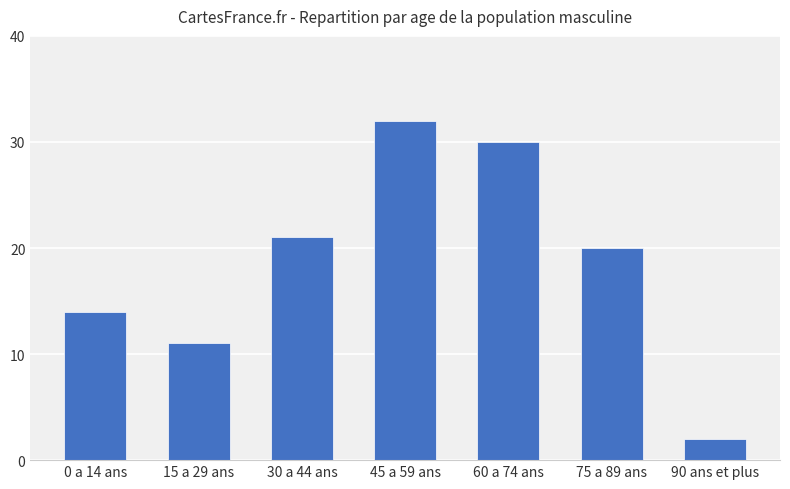

Rank the categories by value from highest to lowest.

45 a 59 ans, 60 a 74 ans, 30 a 44 ans, 75 a 89 ans, 0 a 14 ans, 15 a 29 ans, 90 ans et plus